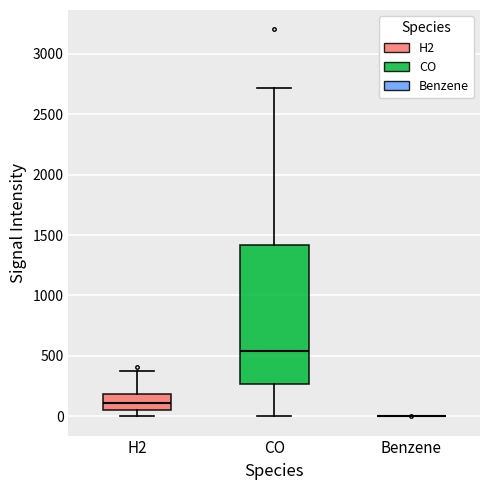

Reading left to right, transcribe this box plot: for each box, give where its median line is, the range the box spans, and where its two whiskers end, as read against the y-axis. The values are not printed on the chart, so give them approximately, as read against the axis.

H2: median 100, box 50 to 200, whiskers 0 to 350
CO: median 550, box 250 to 1400, whiskers 0 to 2700
Benzene: box collapsed to a line at 0, whiskers 0 to 0